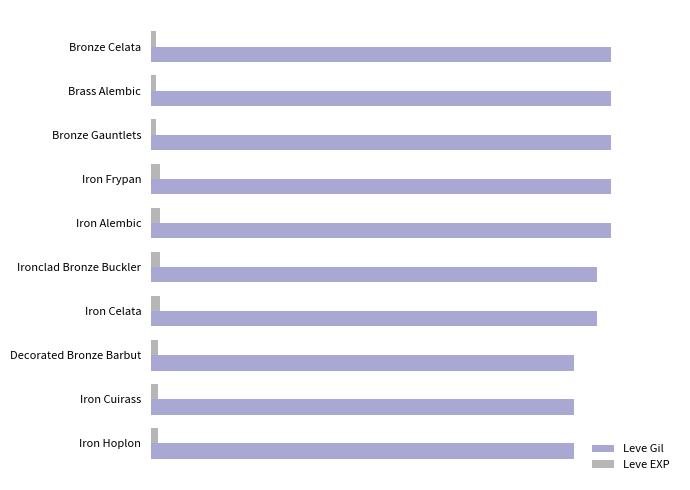

What is the value of the Leve Gil bar at the 4th from the left?

1.0